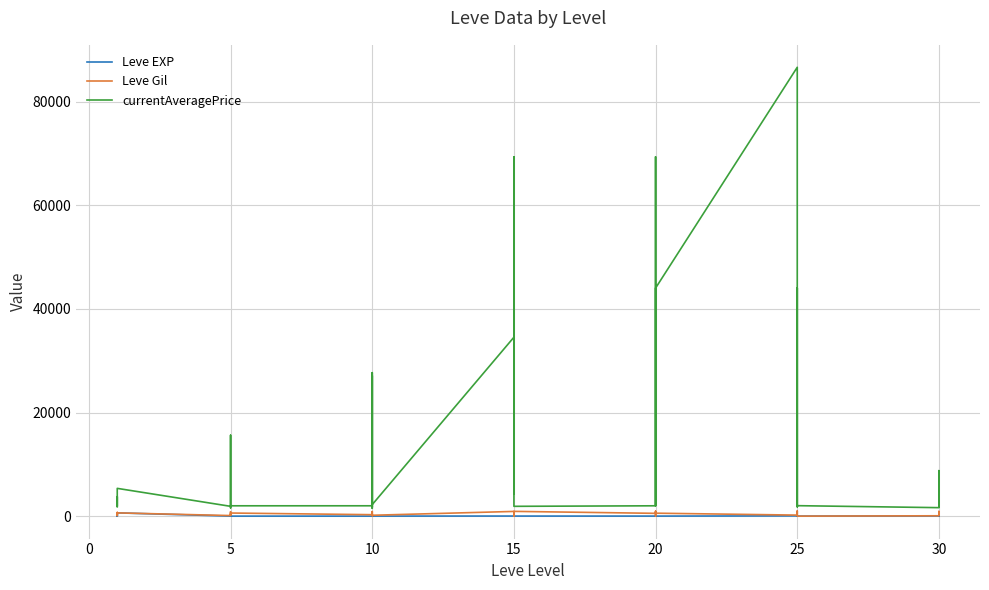

Rank the series at 15 from lowest to highest value.

Leve EXP, Leve Gil, currentAveragePrice